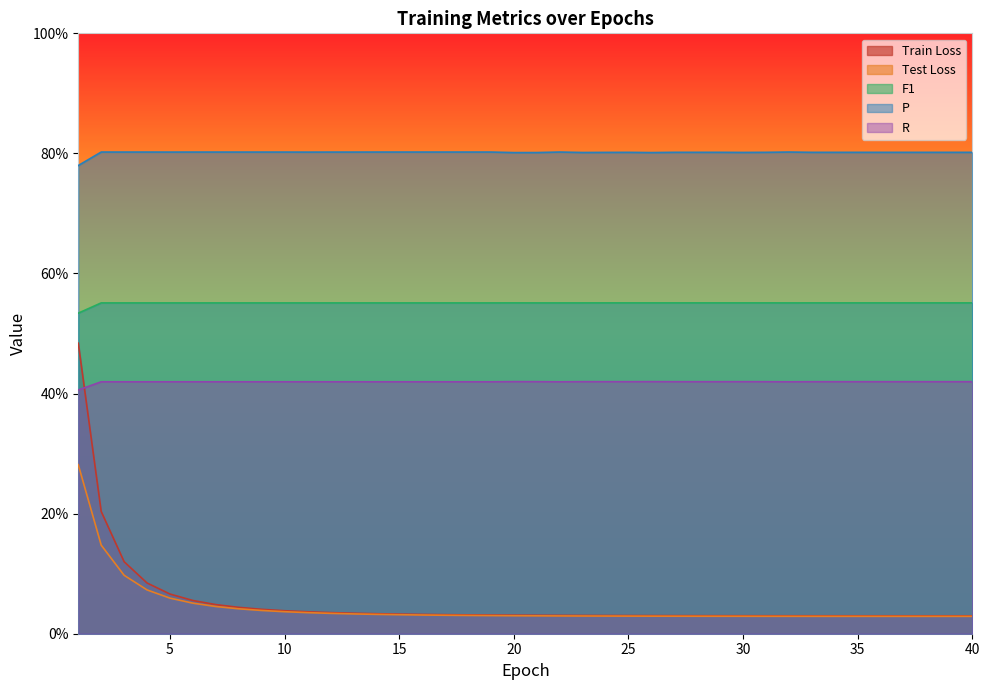

What value does the F1 series have at 25?

0.6